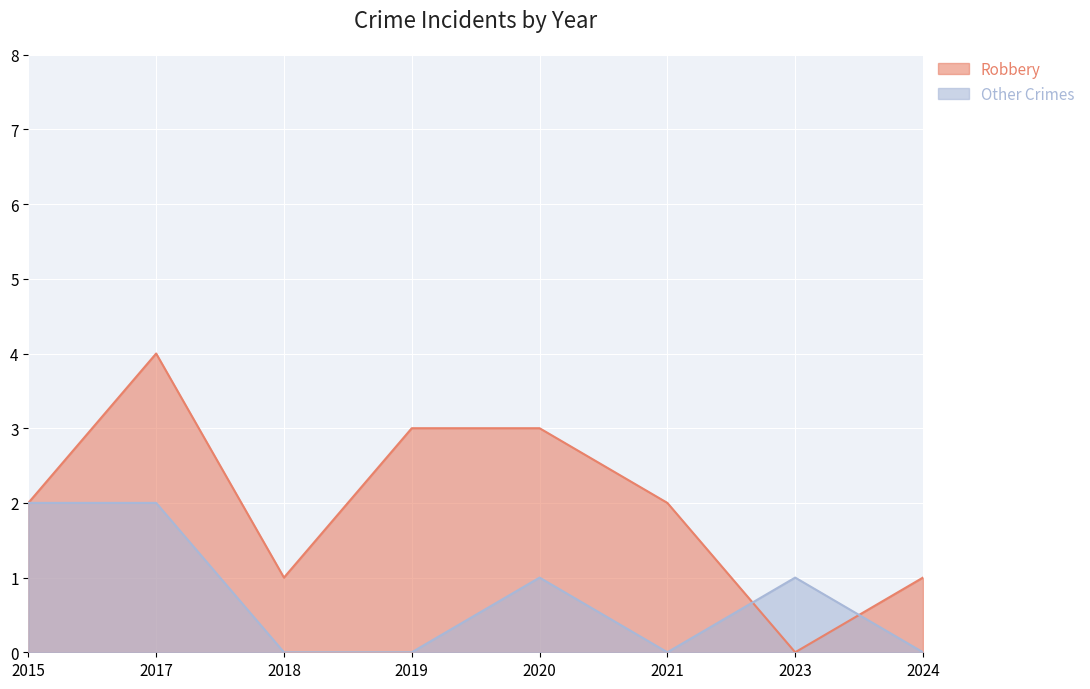

At how many categories does at least one series exceed 1?

5